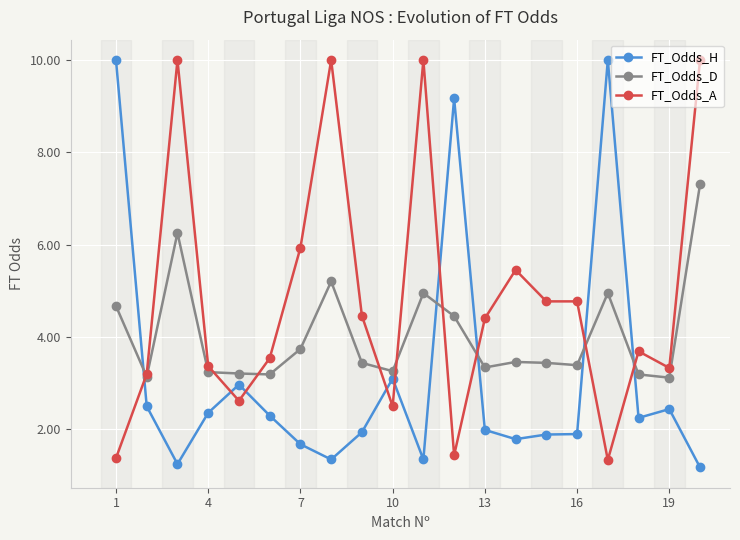

Rank the series by their average value, from highest to lowest.

FT_Odds_A, FT_Odds_D, FT_Odds_H